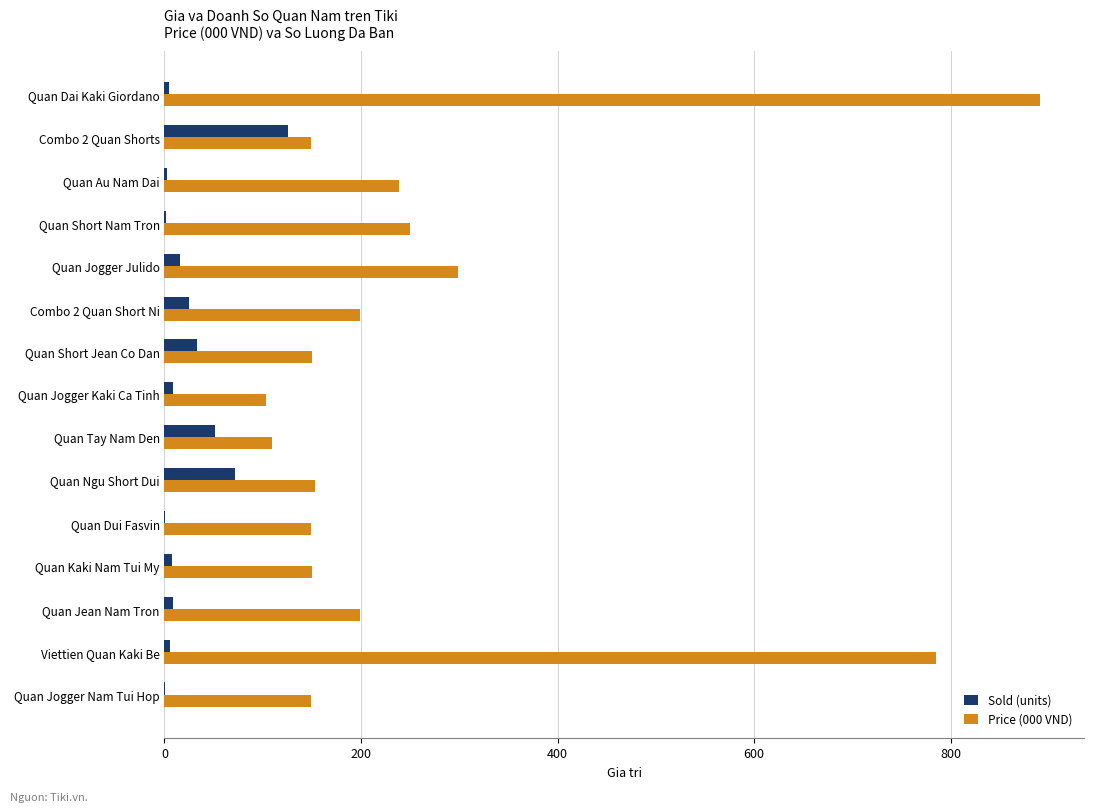

Which category has the highest value across all series?

Quan Dai Kaki Giordano